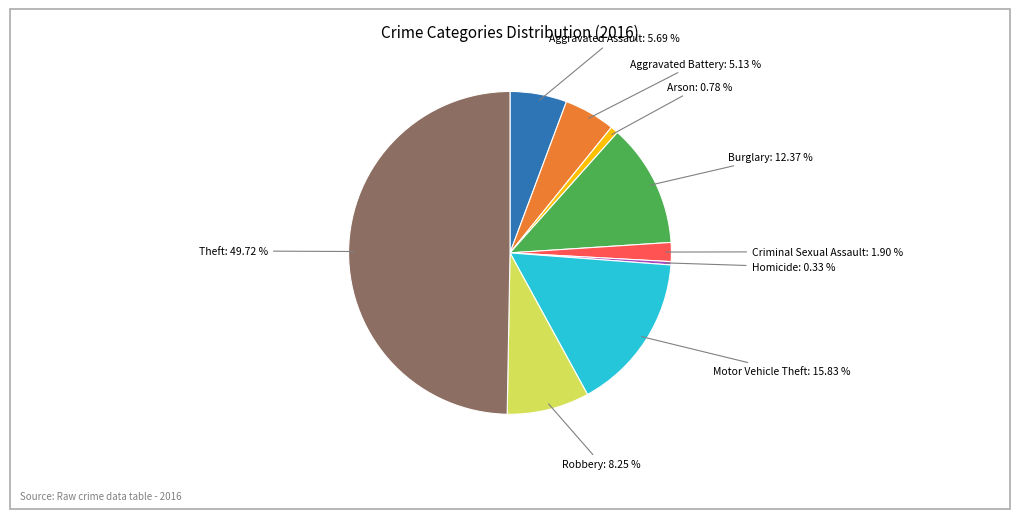

Between Burglary and Homicide, which is larger?

Burglary